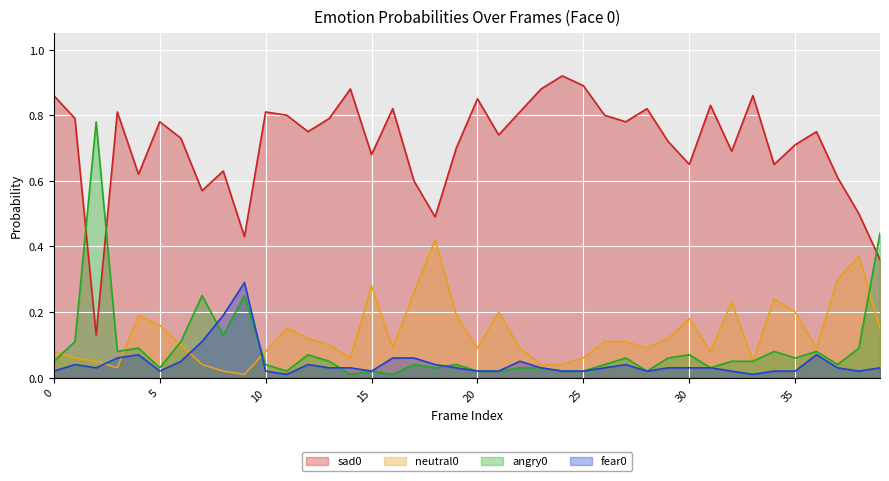

The angry0 series shows 0.0 at 31. True or false?

True